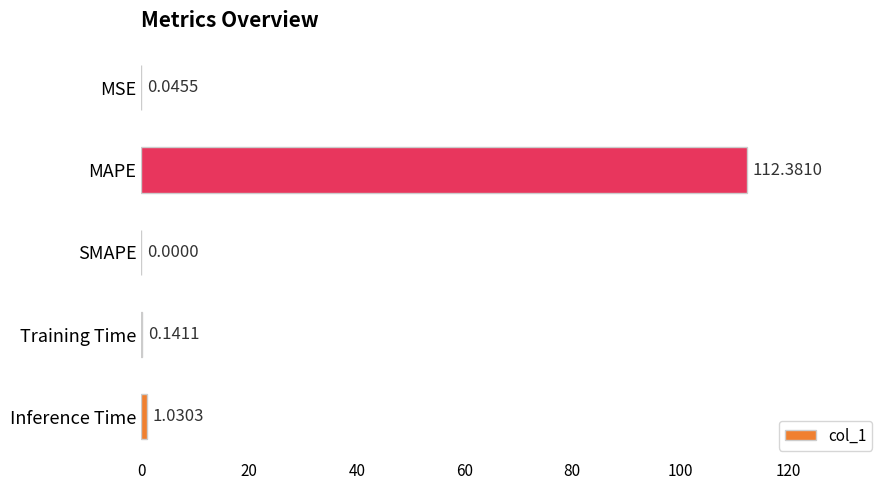

What is the sum of all values?

113.6